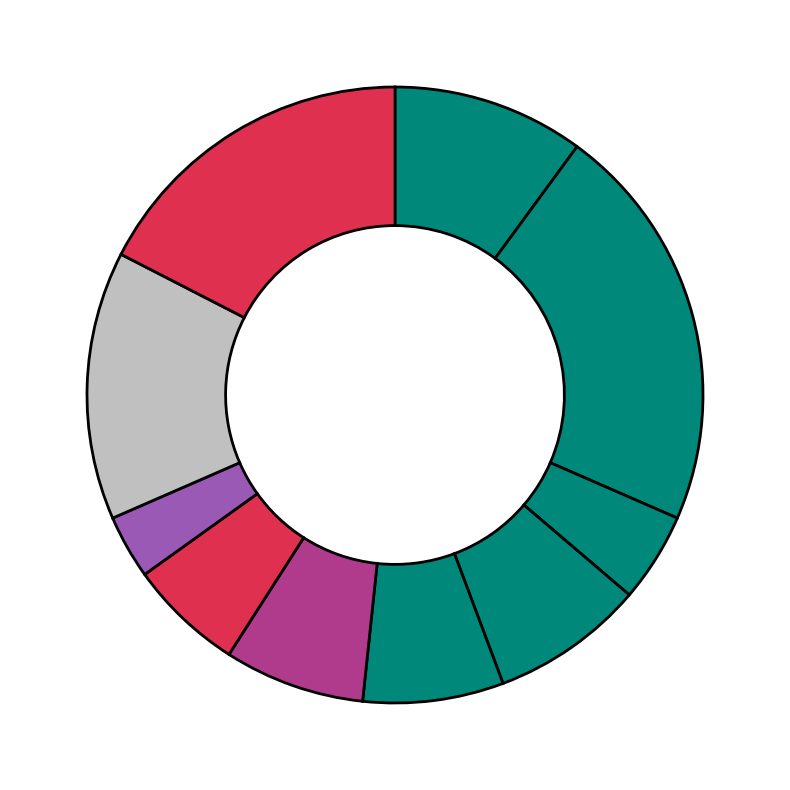

Count the number of slices in the pie.

10